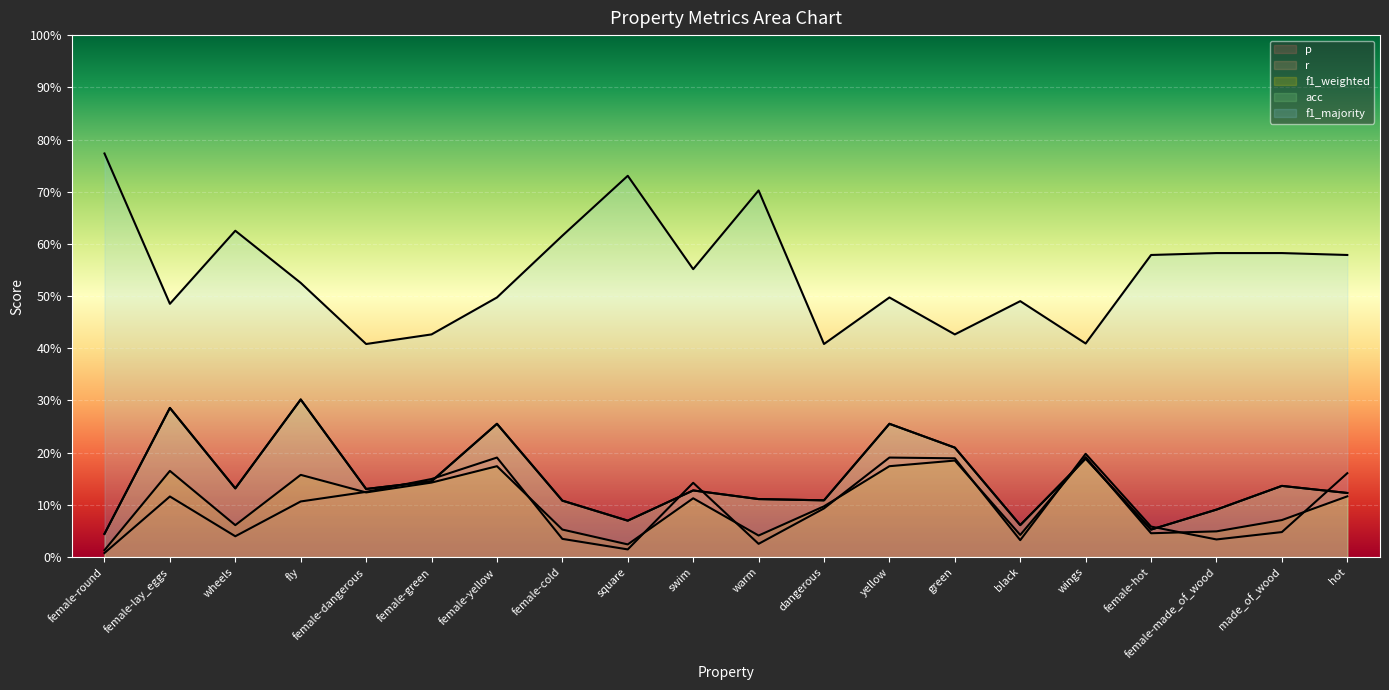

What is the total value across all series at fly?

1.4